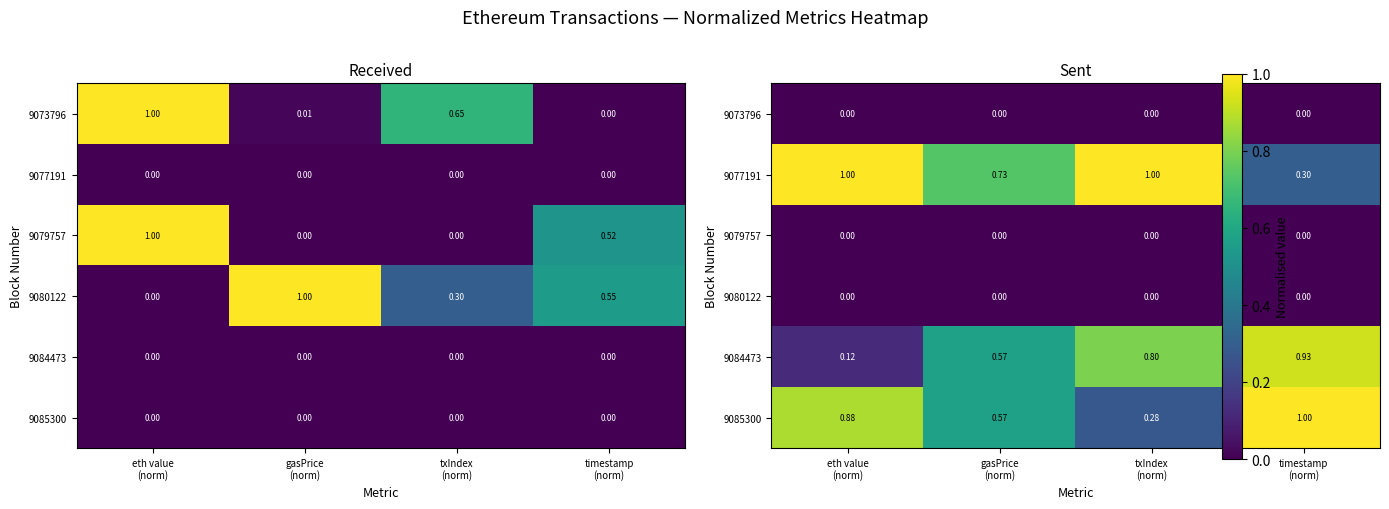

At which label does 9077191 reach its peak?

txIndex (norm)